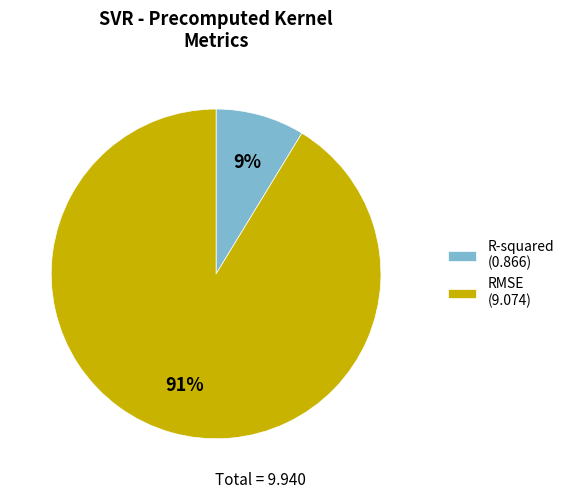

Does R-squared account for over 50% of the chart?

No